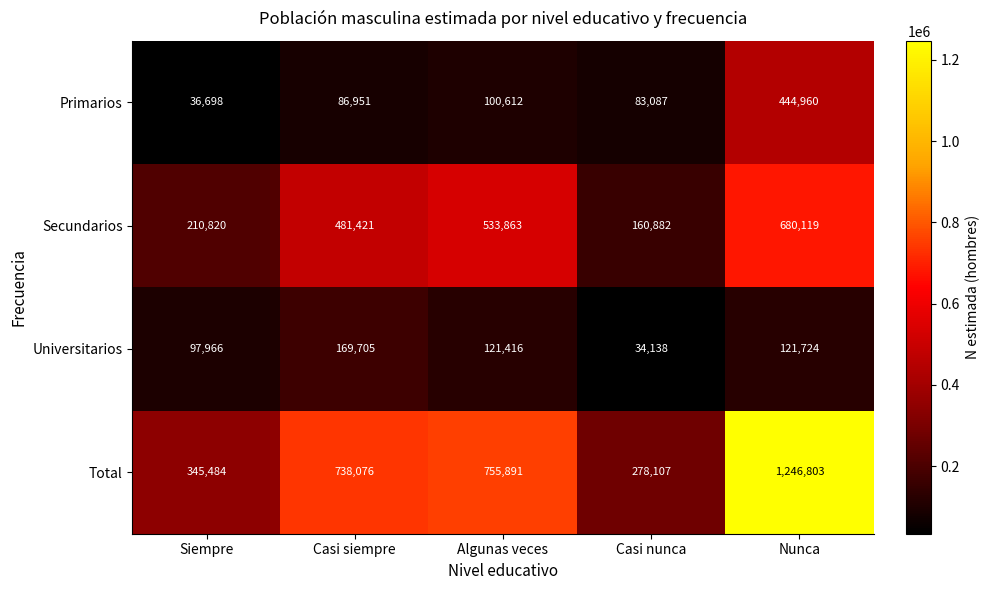

Which series has the largest range (max minus min)?

Total